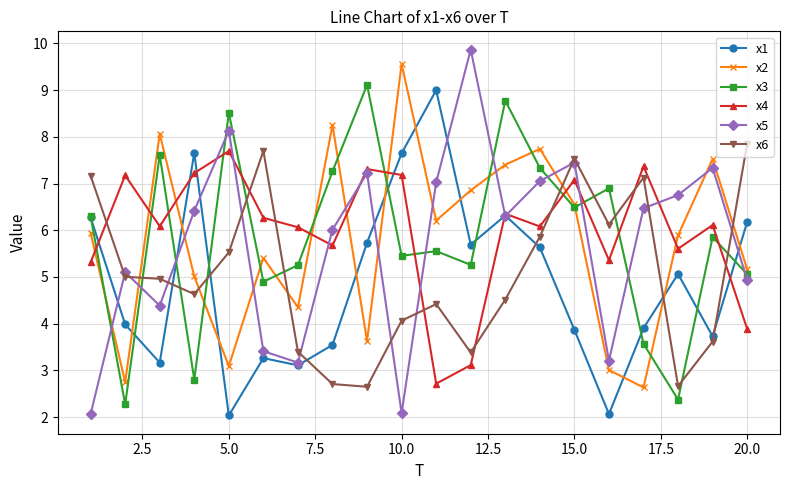

After their last crossing, which series has the higher values: x5 or x1?

x1